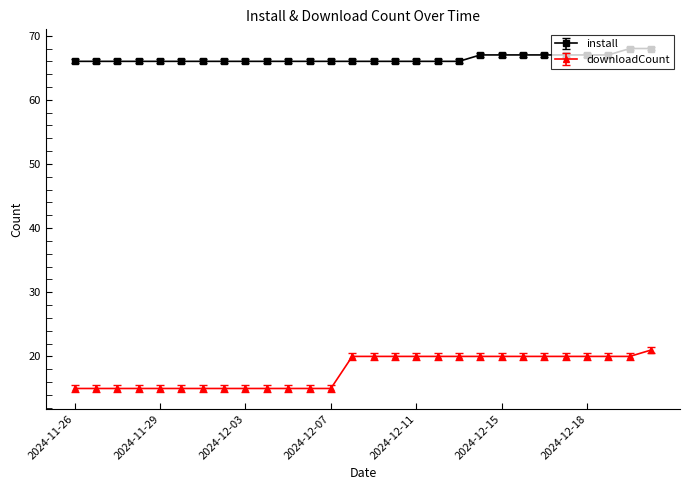

What is the minimum value for install?

66